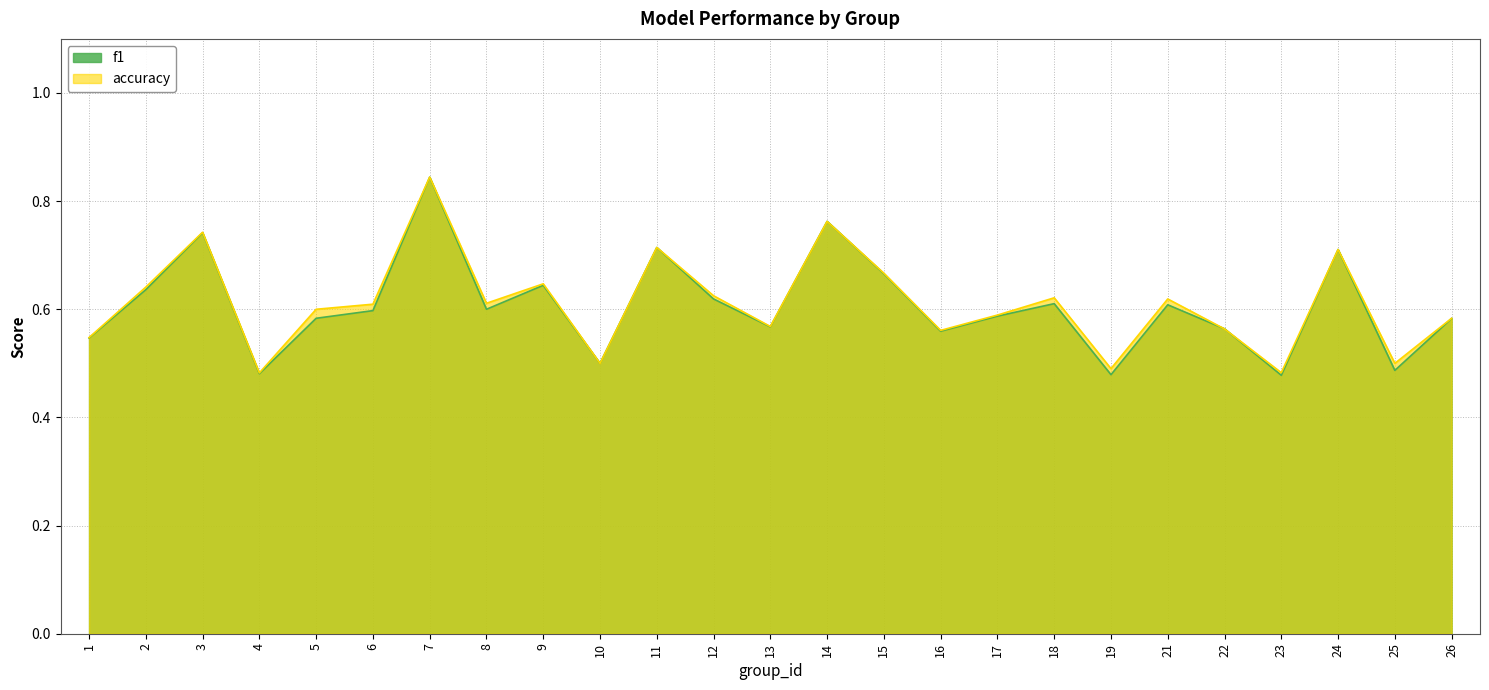

List the labels in order of accuracy value, smallest first.

4, 23, 19, 10, 25, 1, 16, 22, 13, 26, 17, 5, 6, 8, 21, 18, 12, 2, 9, 15, 24, 11, 3, 14, 7